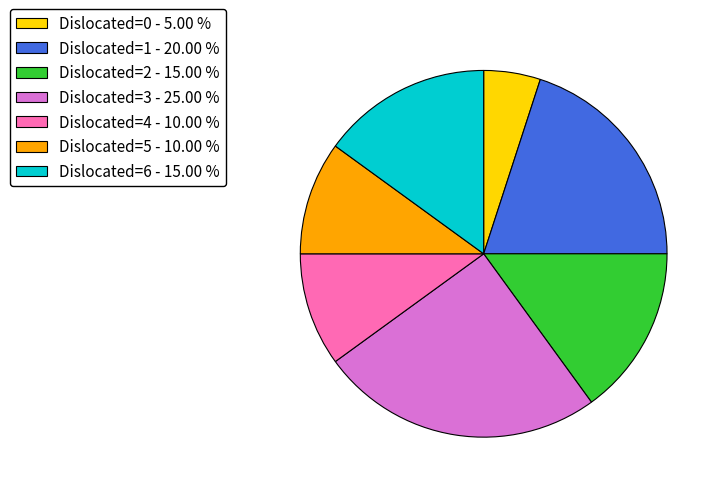

Do Dislocated=3 - 25.00 % and Dislocated=1 - 20.00 % together represent more than half of the pie?

No